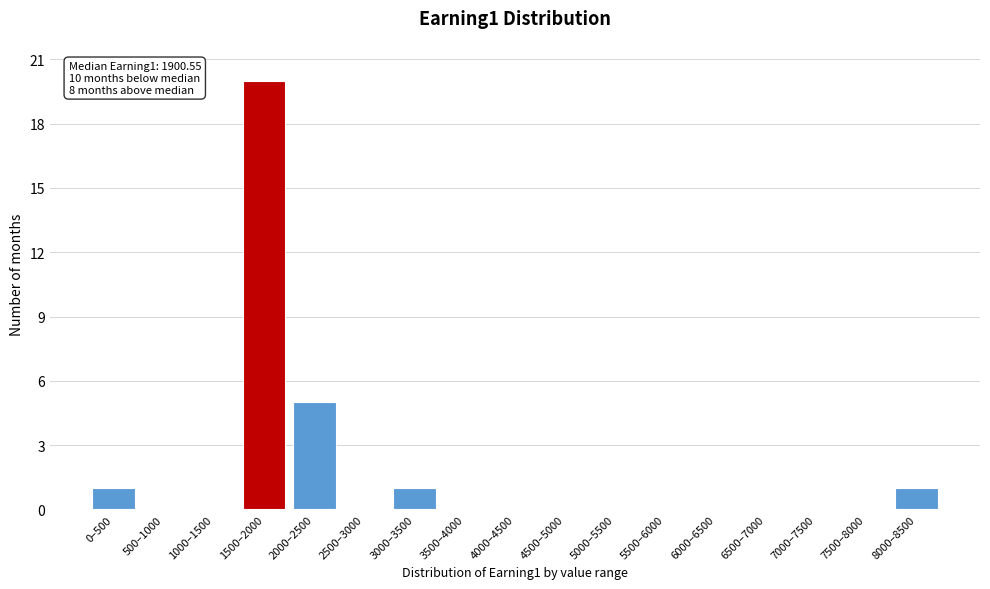

Reading left to right, transcribe all the data shown in this chart.

0–500=1	500–1000=0	1000–1500=0	1500–2000=20	2000–2500=5	2500–3000=0	3000–3500=1	3500–4000=0	4000–4500=0	4500–5000=0	5000–5500=0	5500–6000=0	6000–6500=0	6500–7000=0	7000–7500=0	7500–8000=0	8000–8500=1